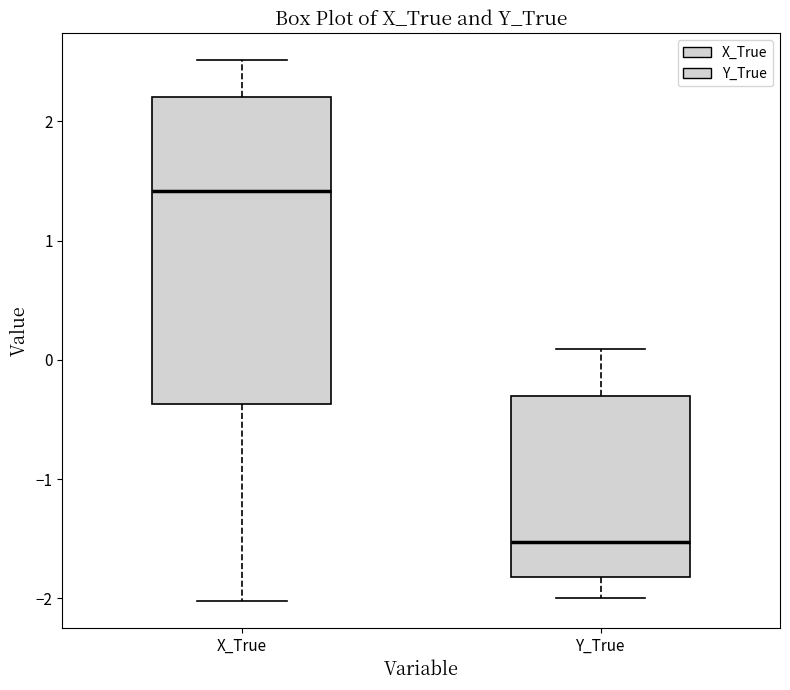

Which box is the tallest, from its lower edge to its upper edge?

X_True